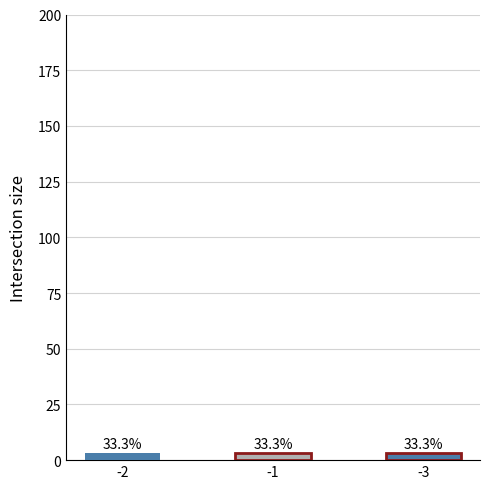

How many values exceed 1?

3